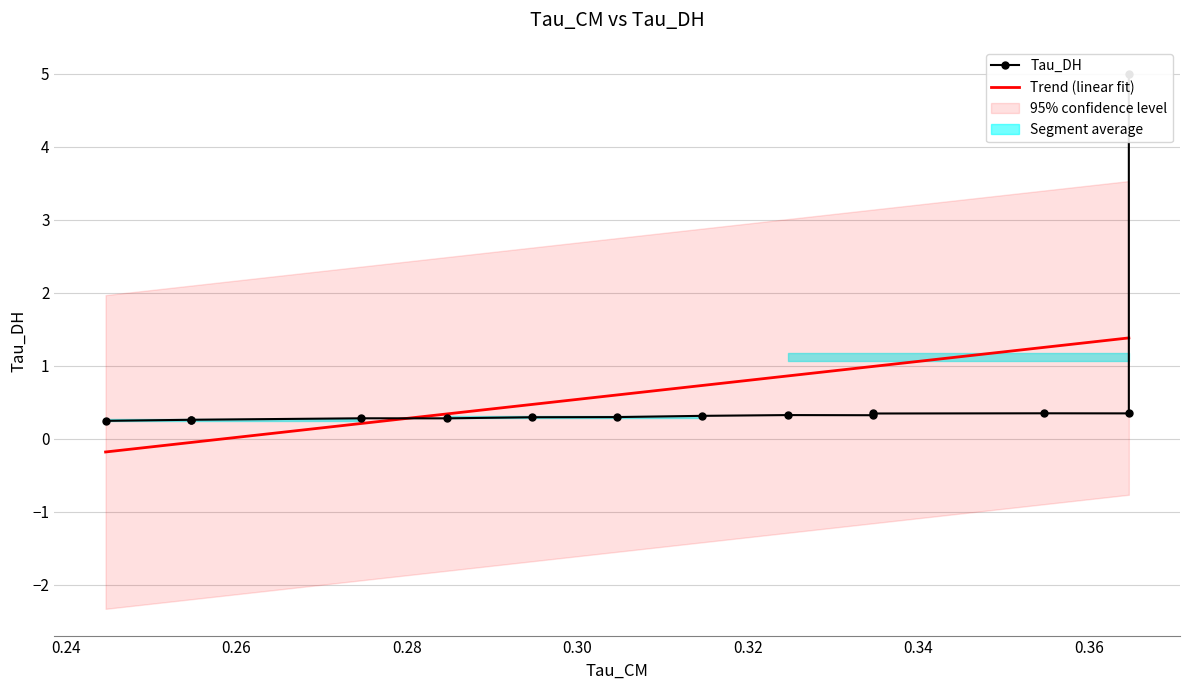

What position from the left is 13?

14